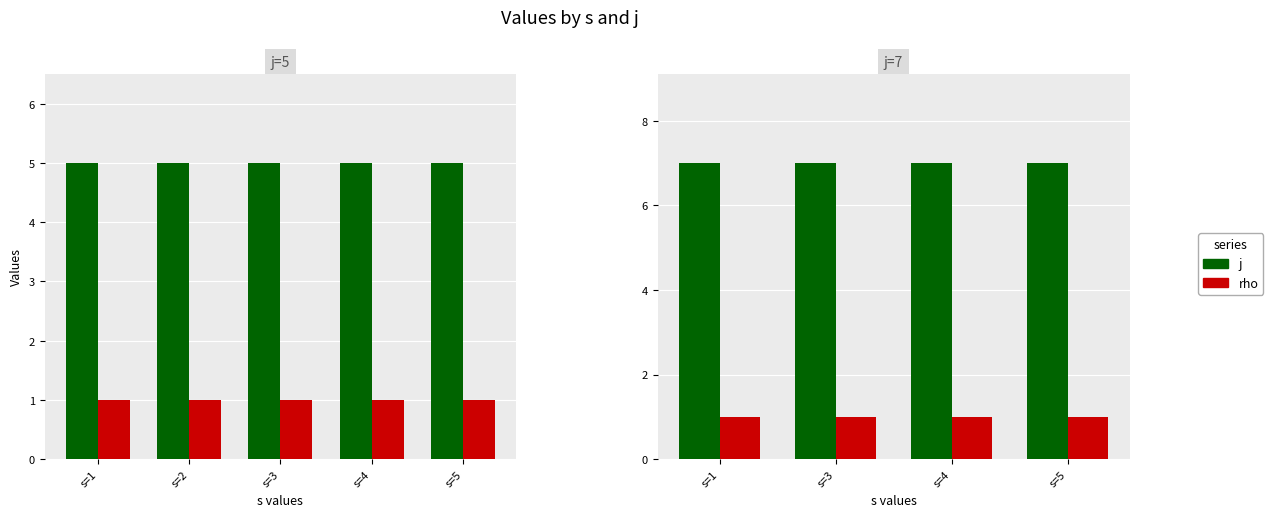

Between s=4 and s=1, which is larger?

s=4